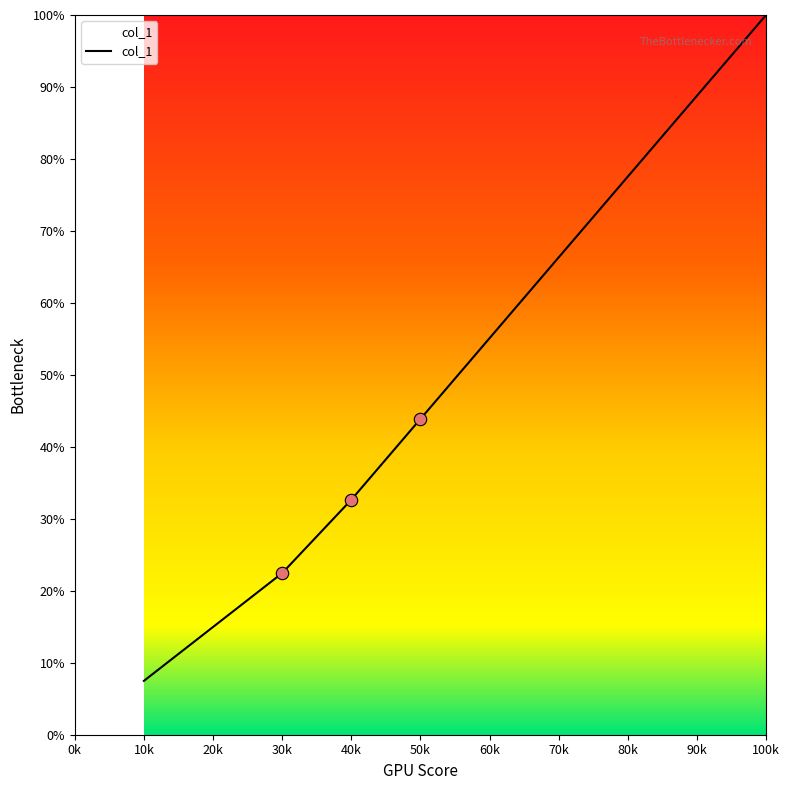

Between 40k and 60k, which is larger?

60k